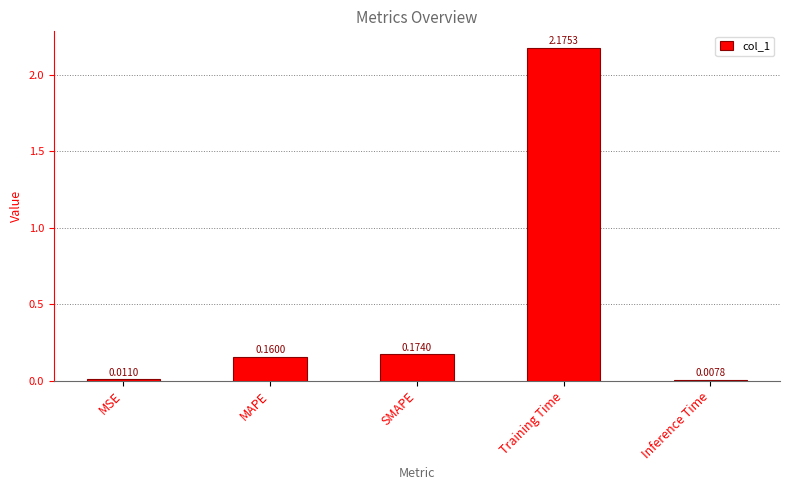

What is the sum of all values?

2.5